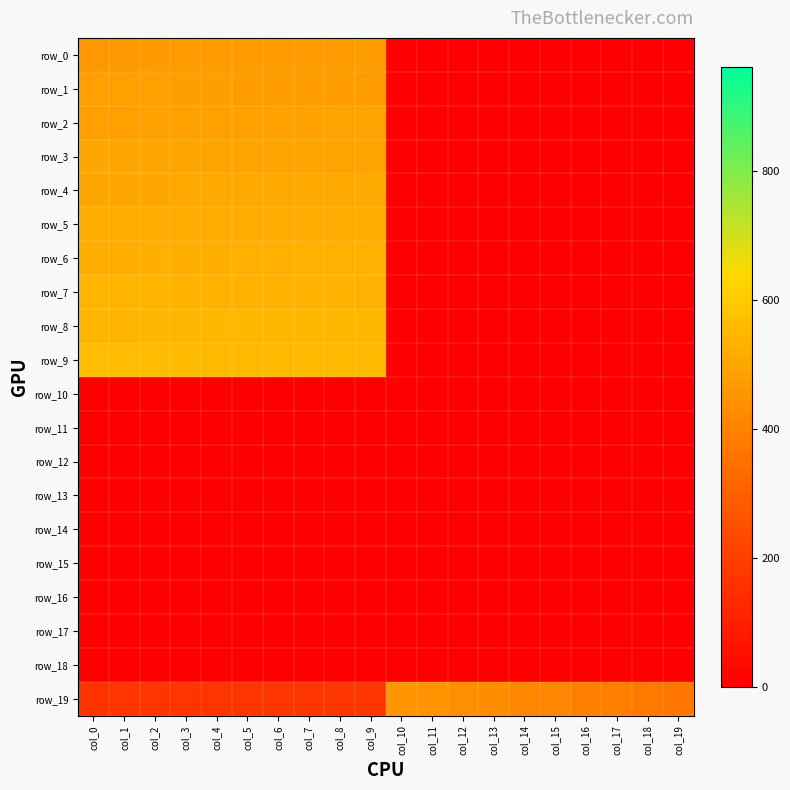

Which category has the lowest value across all series?

col_10